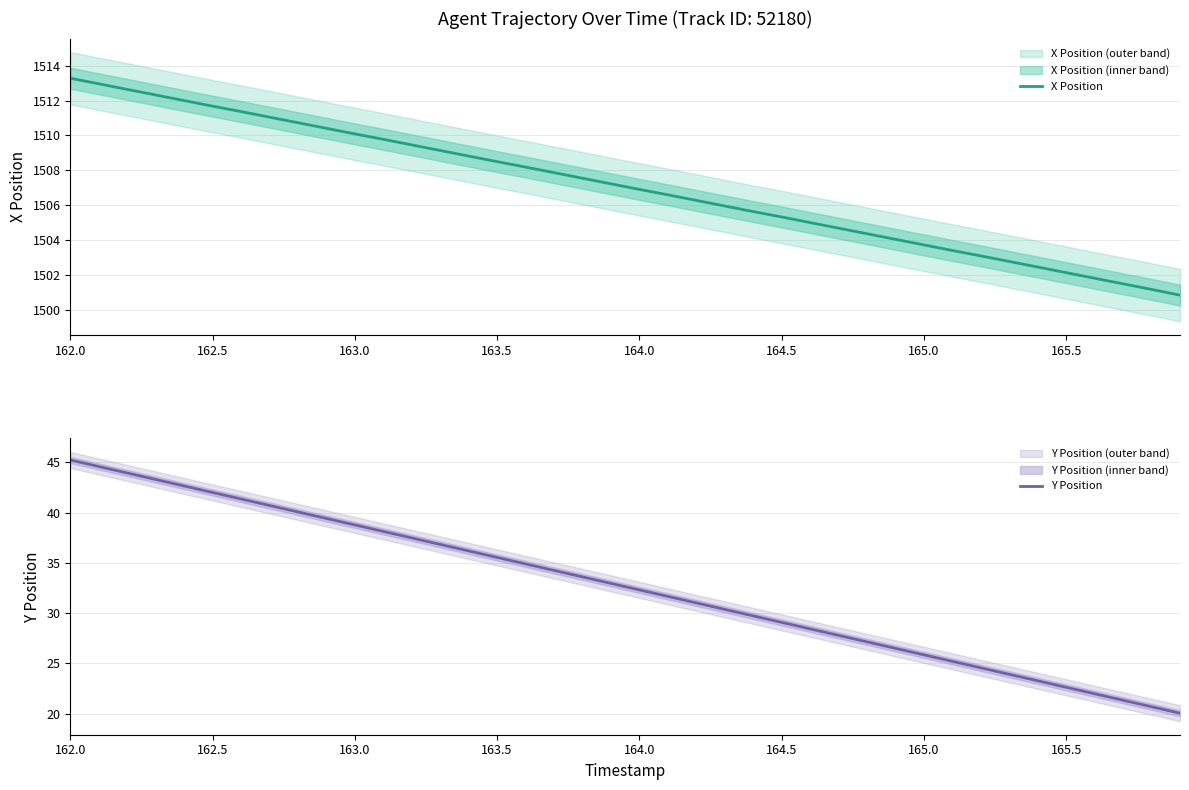

What is the highest value of the X Position series?

1513.3